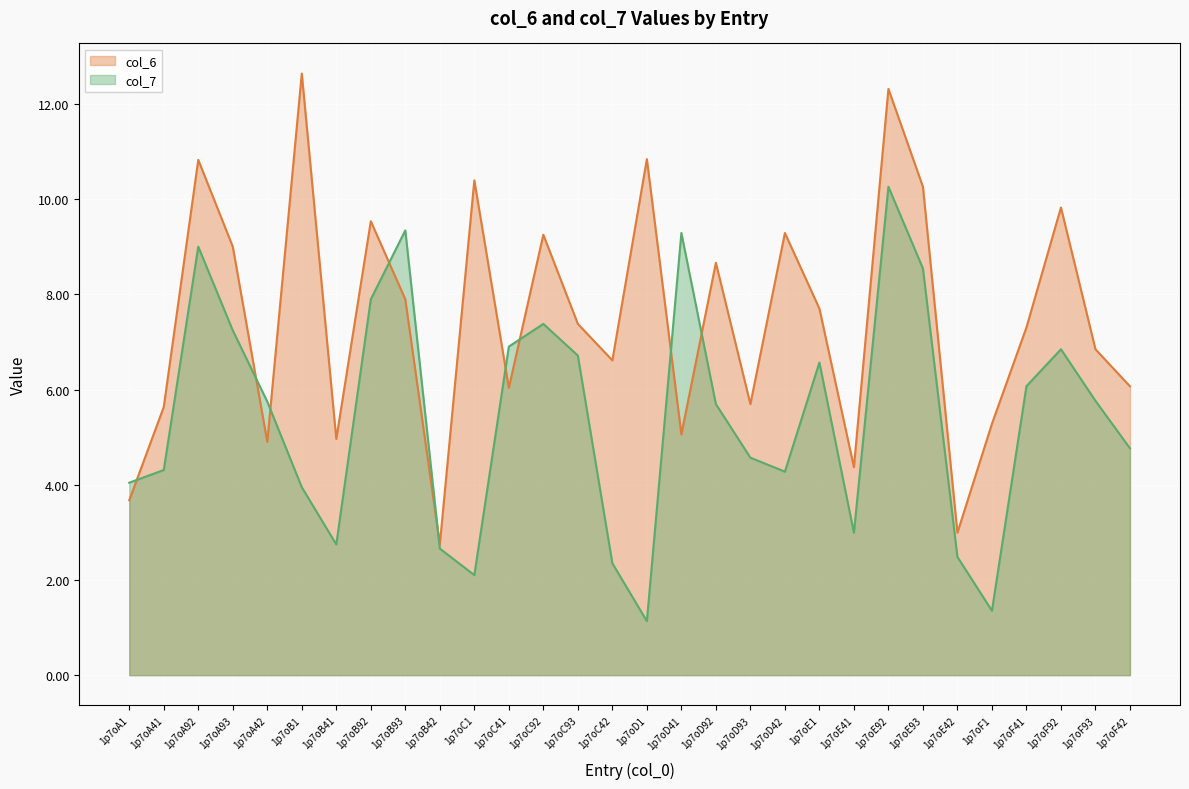

Rank the series by their maximum value, from lowest to highest.

col_7, col_6